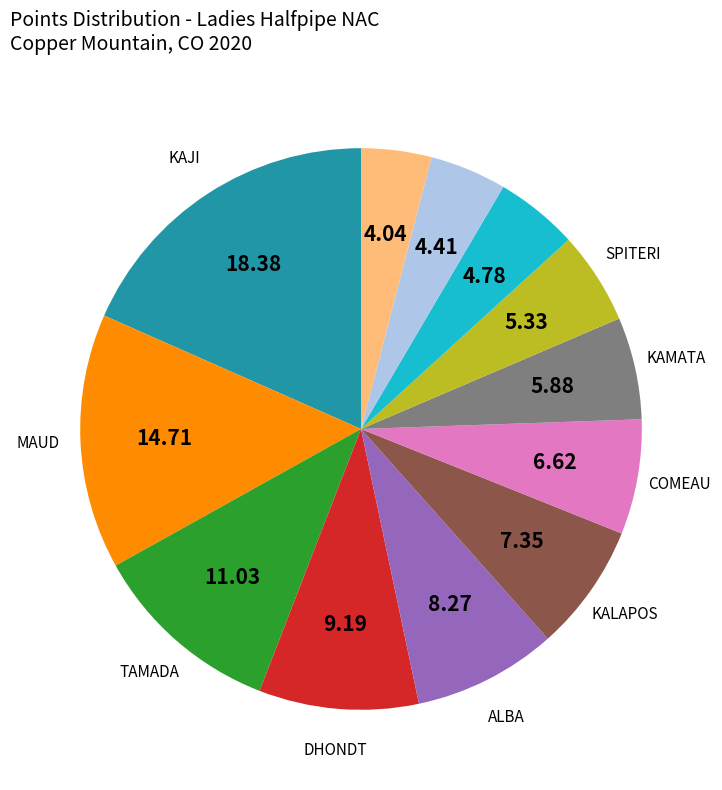

Is there any slice that represents more than half of the pie?

No